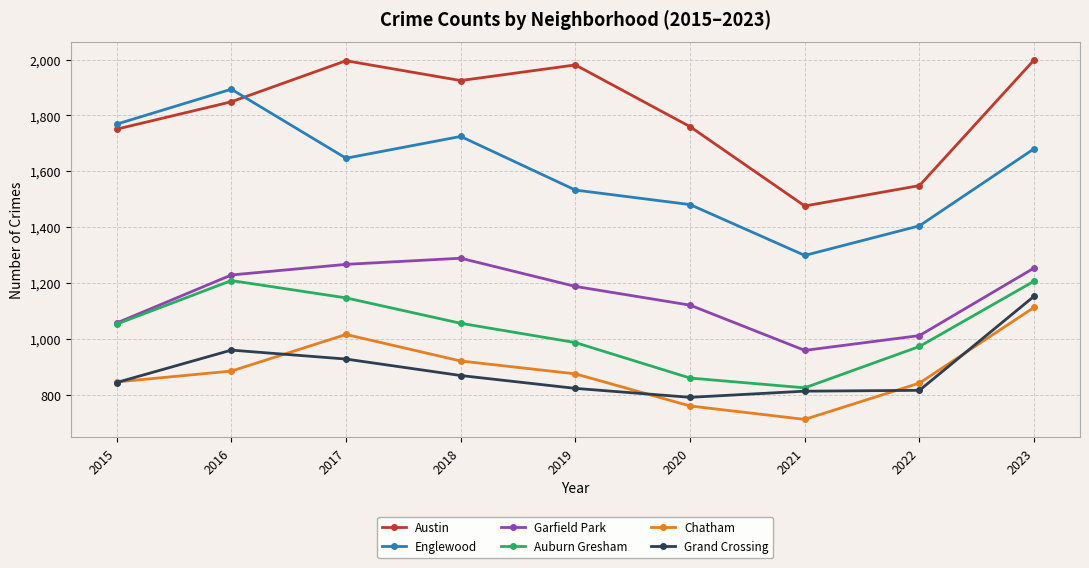

What is the minimum value for Chatham?

712